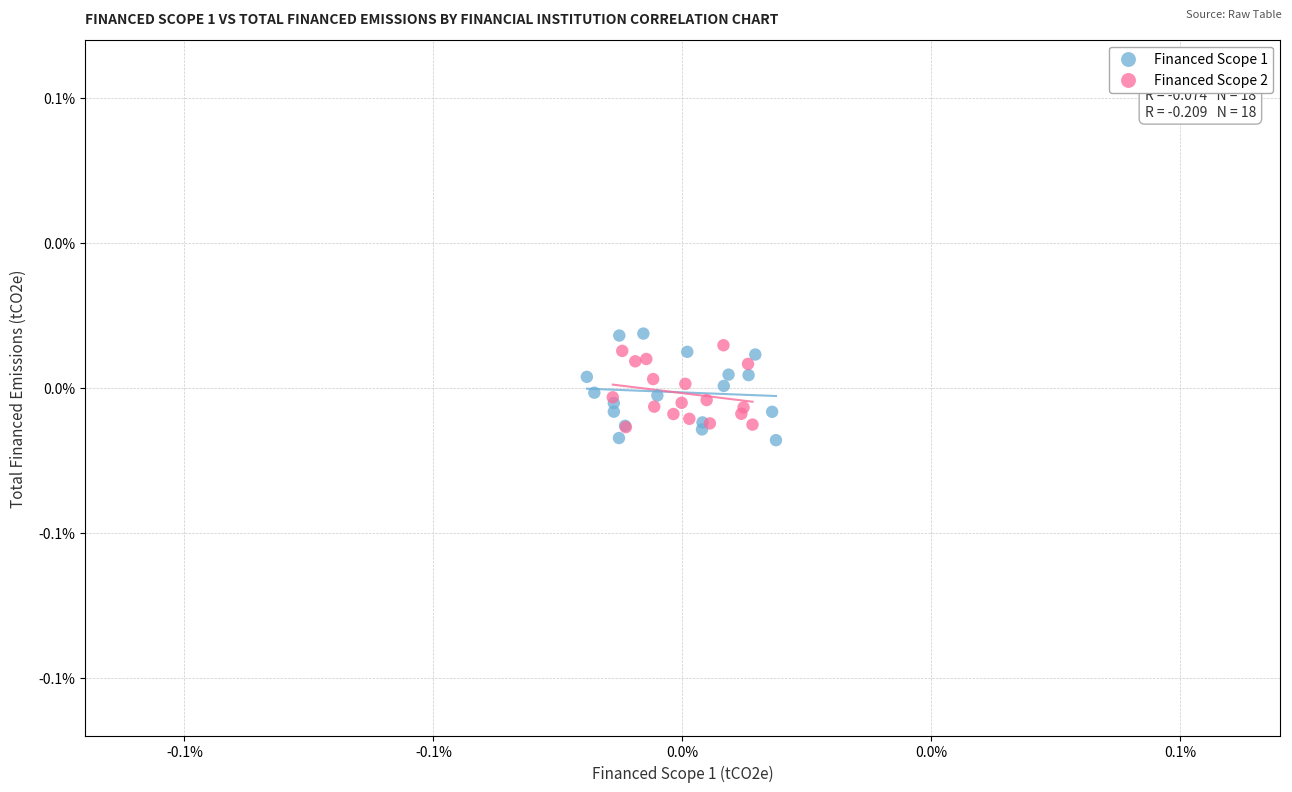

Which series contains the lowest Y value?

Financed Scope 1